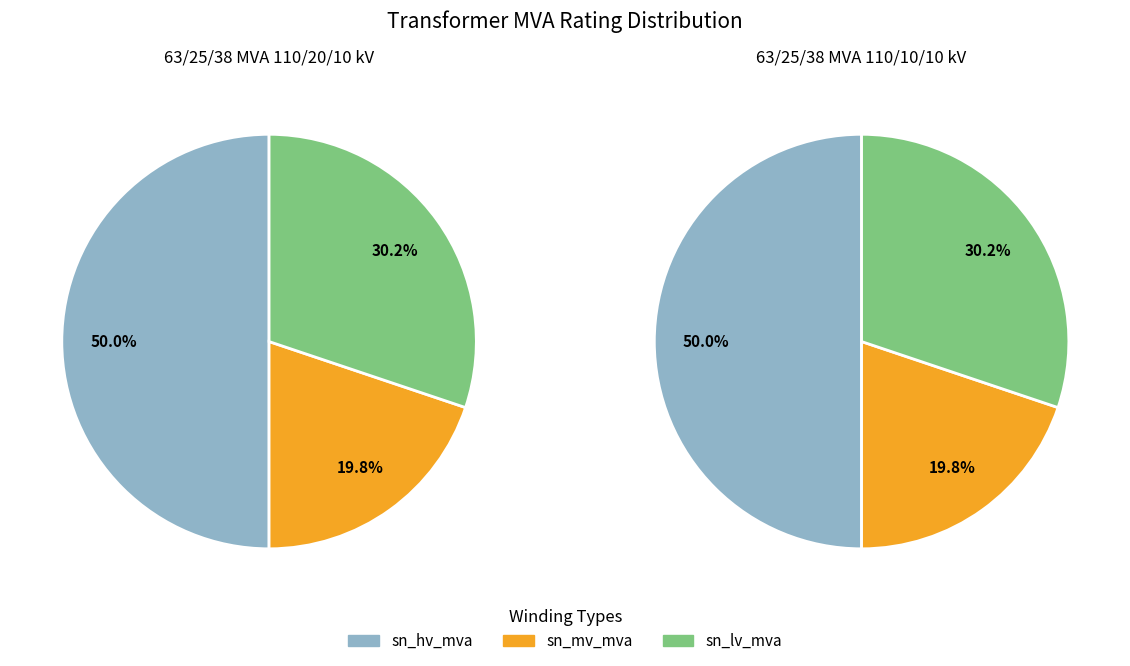

True or false: 63/25/38 MVA 110/20/10 kV accounts for 39% of the total.

False